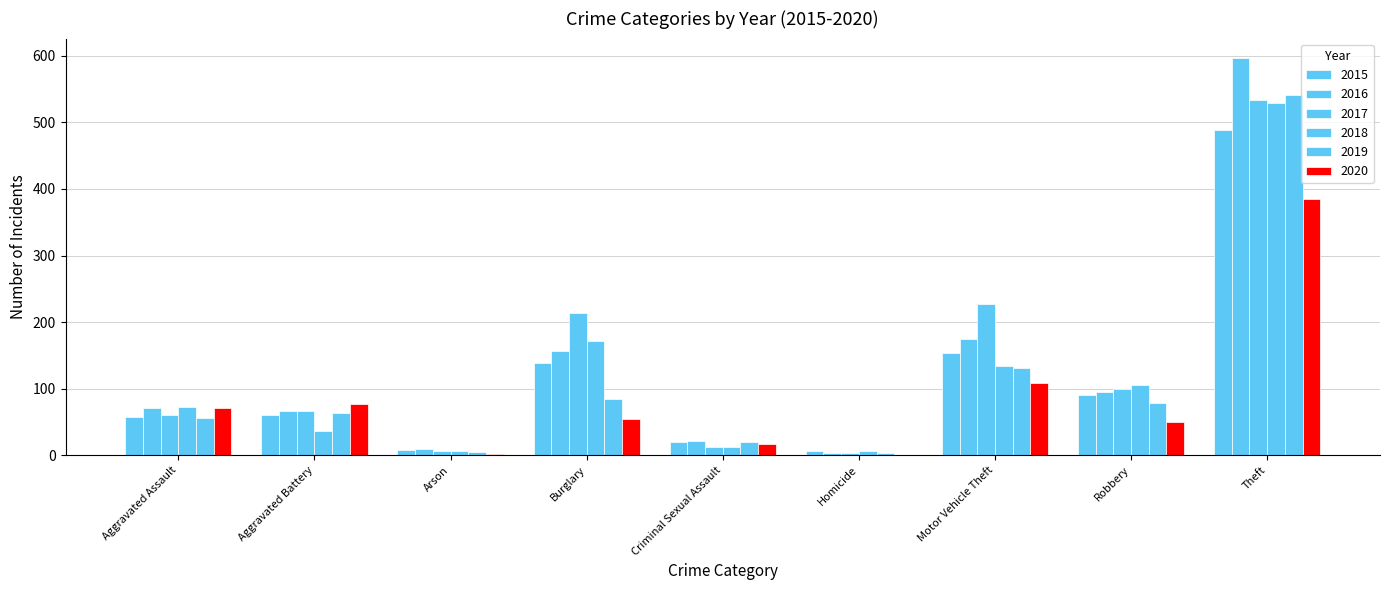

Count the number of categories in the chart.

9